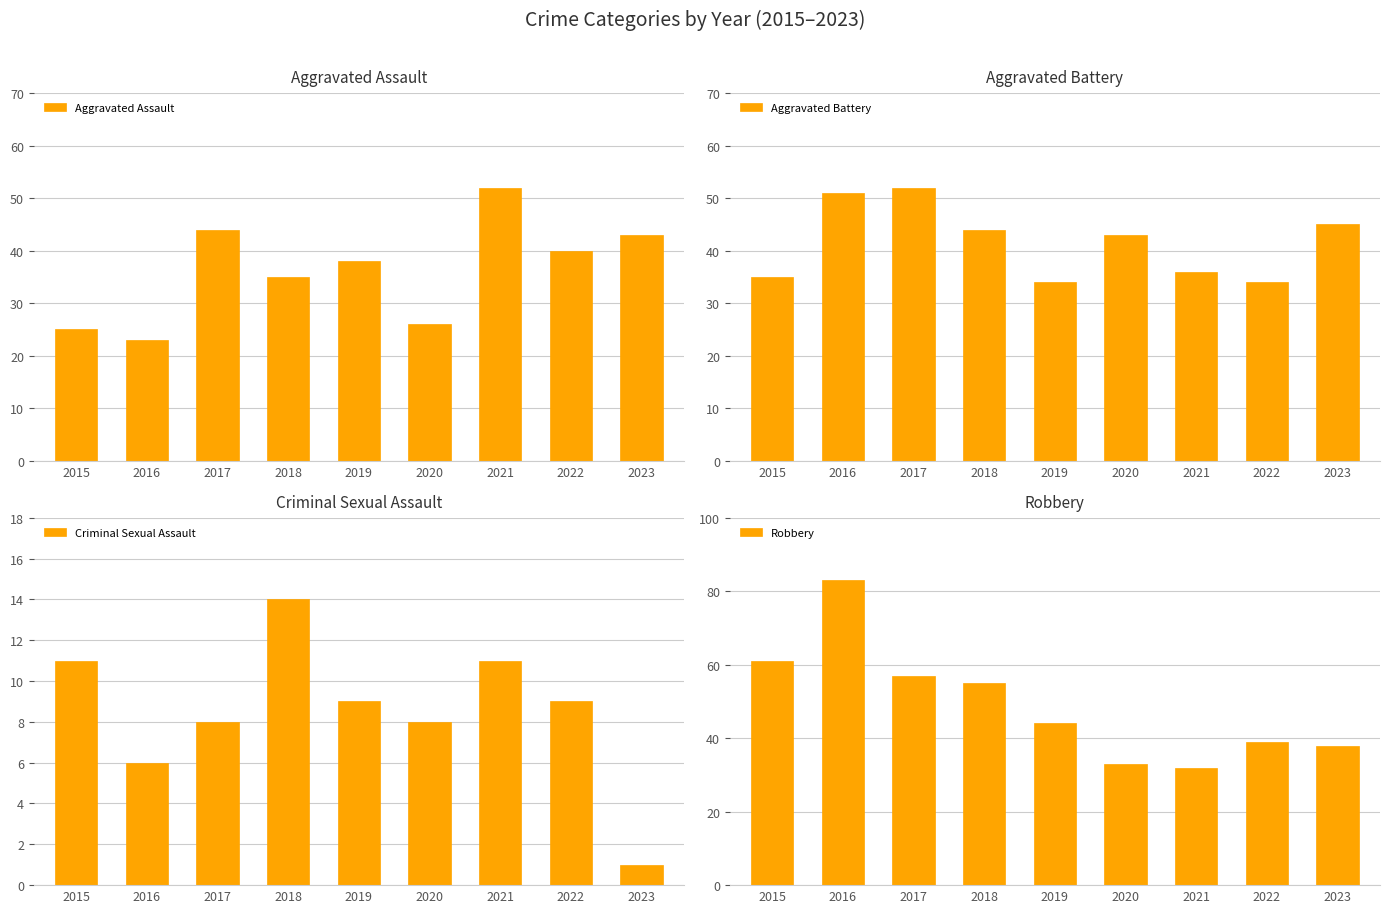

At which label does Aggravated Battery reach its peak?

2017